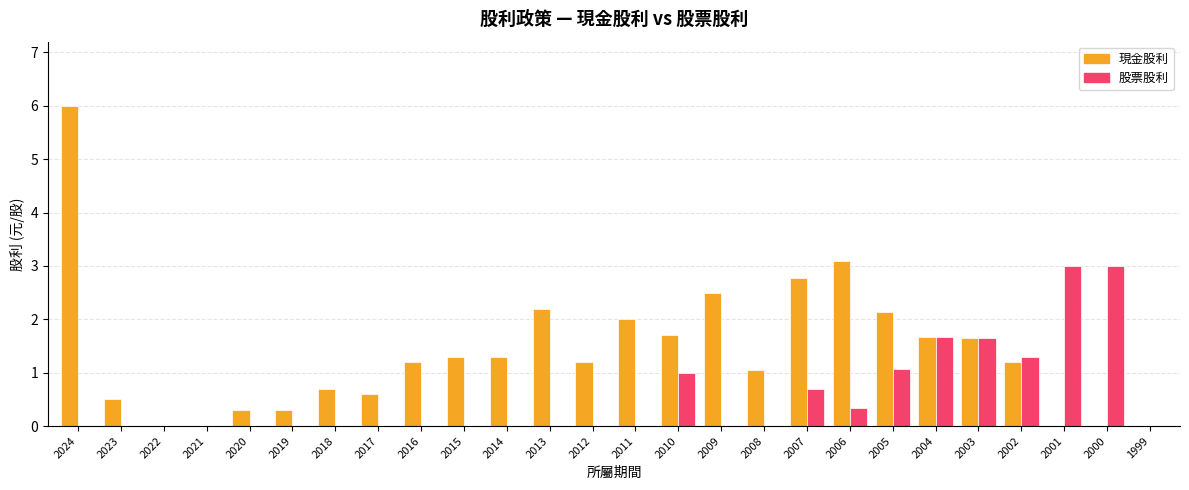

What is the maximum value shown in the chart?

6.0